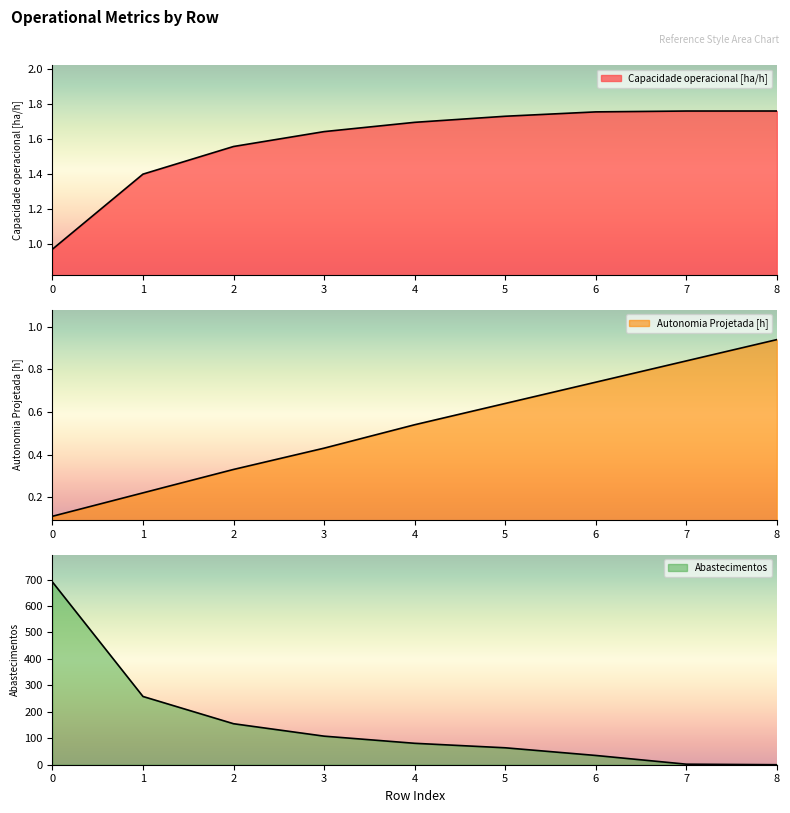

True or false: Capacidade operacional [ha/h] and Abastecimentos cross at least once.

True